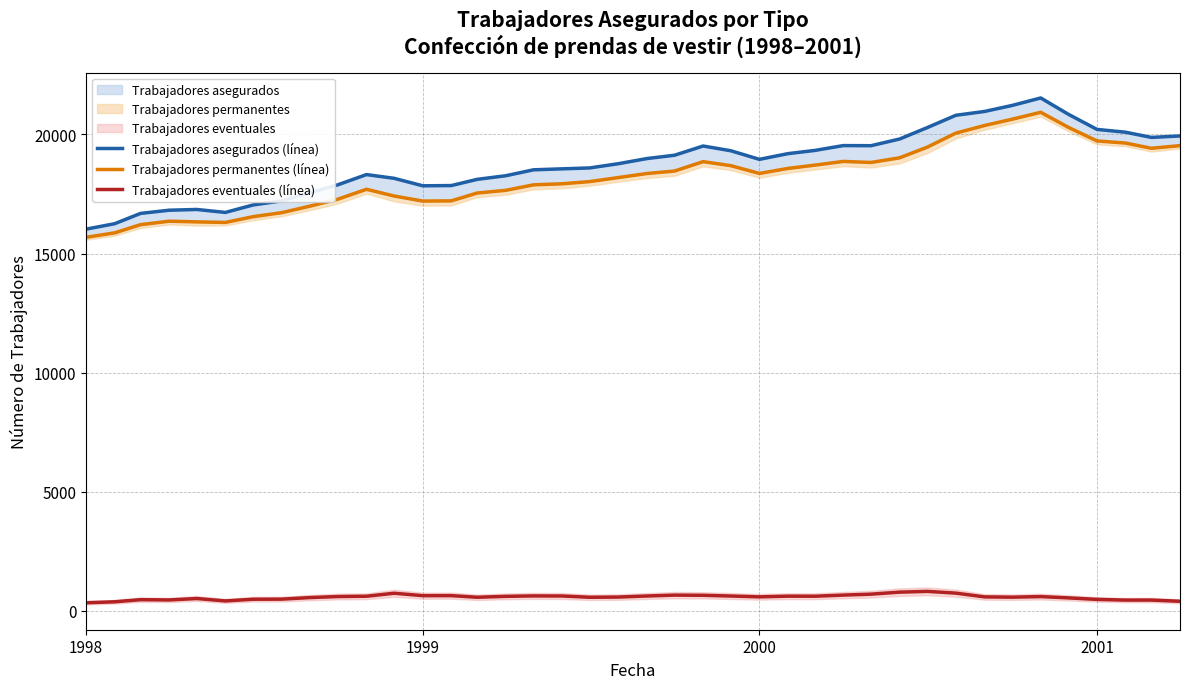

Does the chart display data point markers on the line(s)?

No